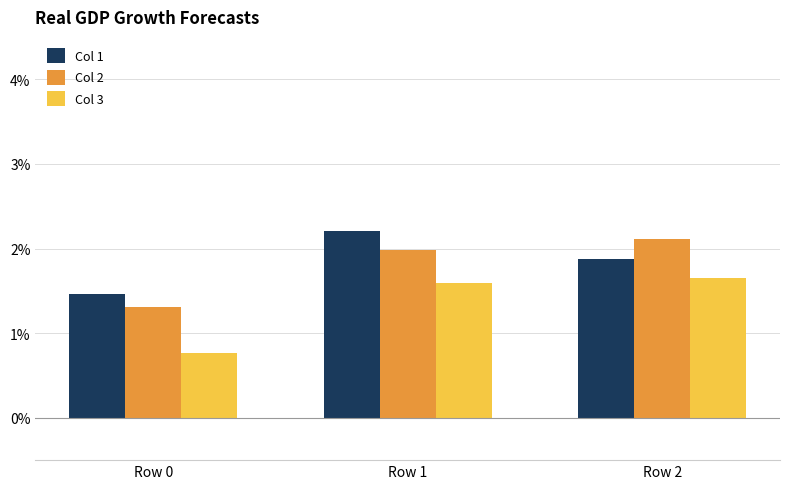

The Col 3 series shows 0.8 at Row 0. True or false?

True